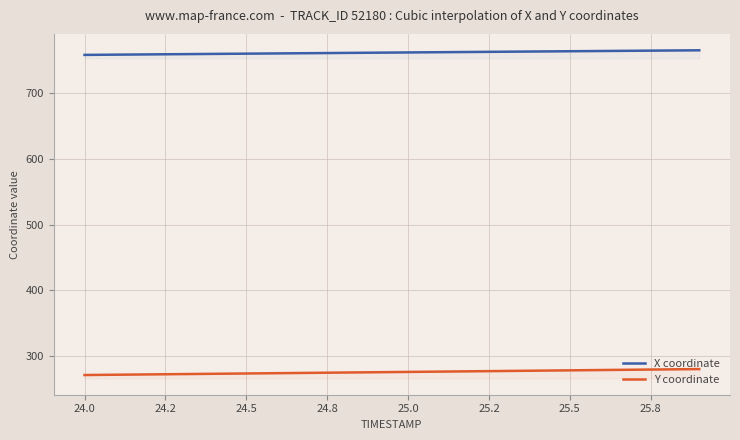

What is the value of the X coordinate point at the 2nd from the left?

758.2